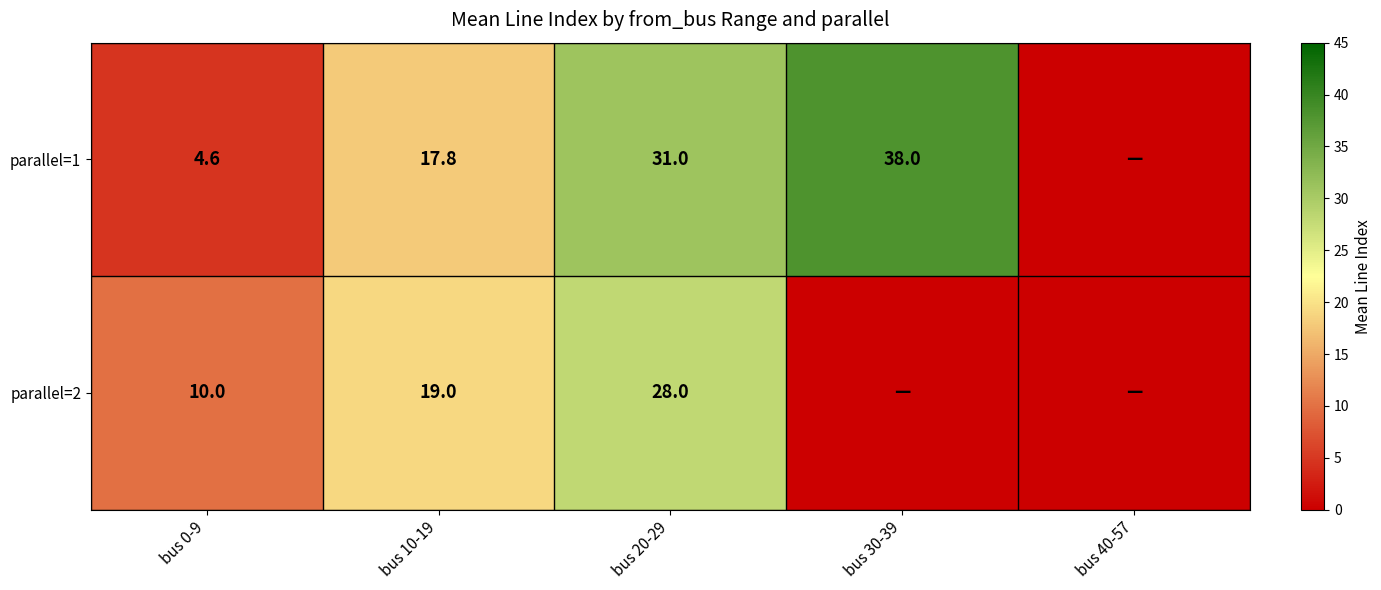

What is the difference between the highest and lowest values at bus 0-9?

5.4